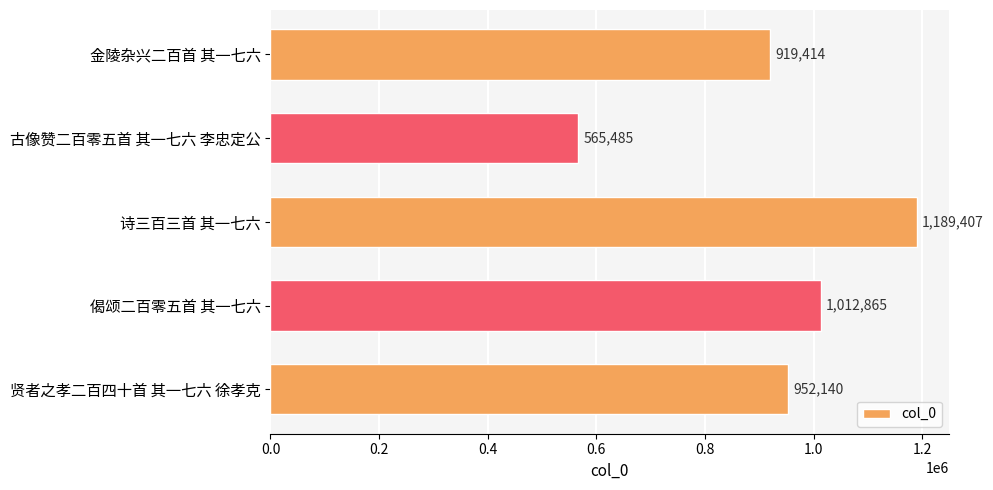

Which label corresponds to the smallest value in the chart?

古像赞二百零五首 其一七六 李忠定公